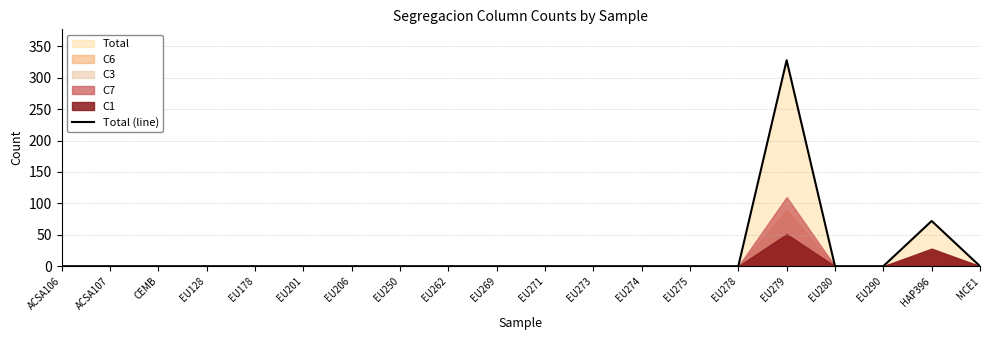

What is the label of the 9th point from the right?

EU273